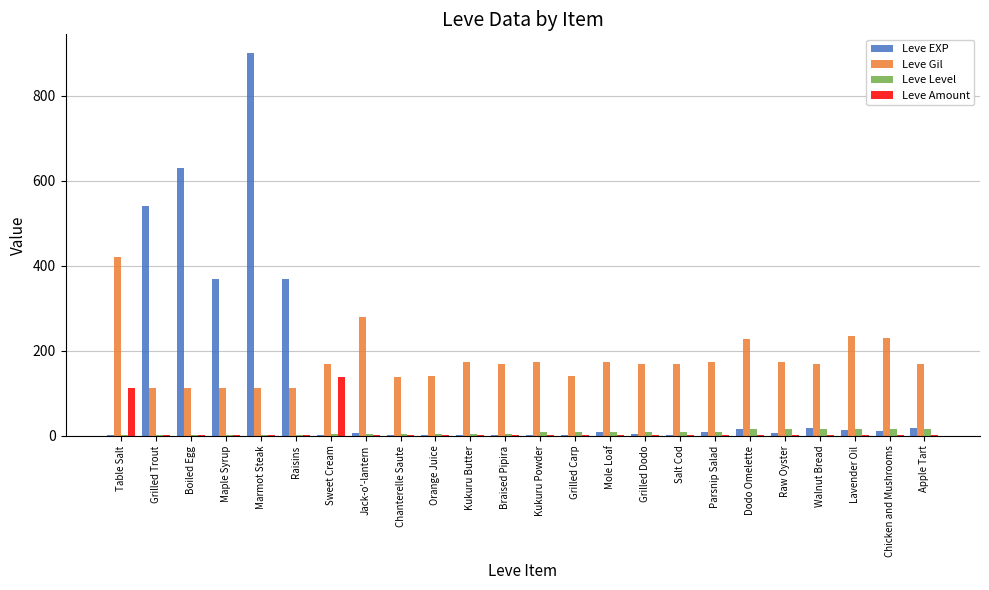

Count the number of categories in the chart.

24